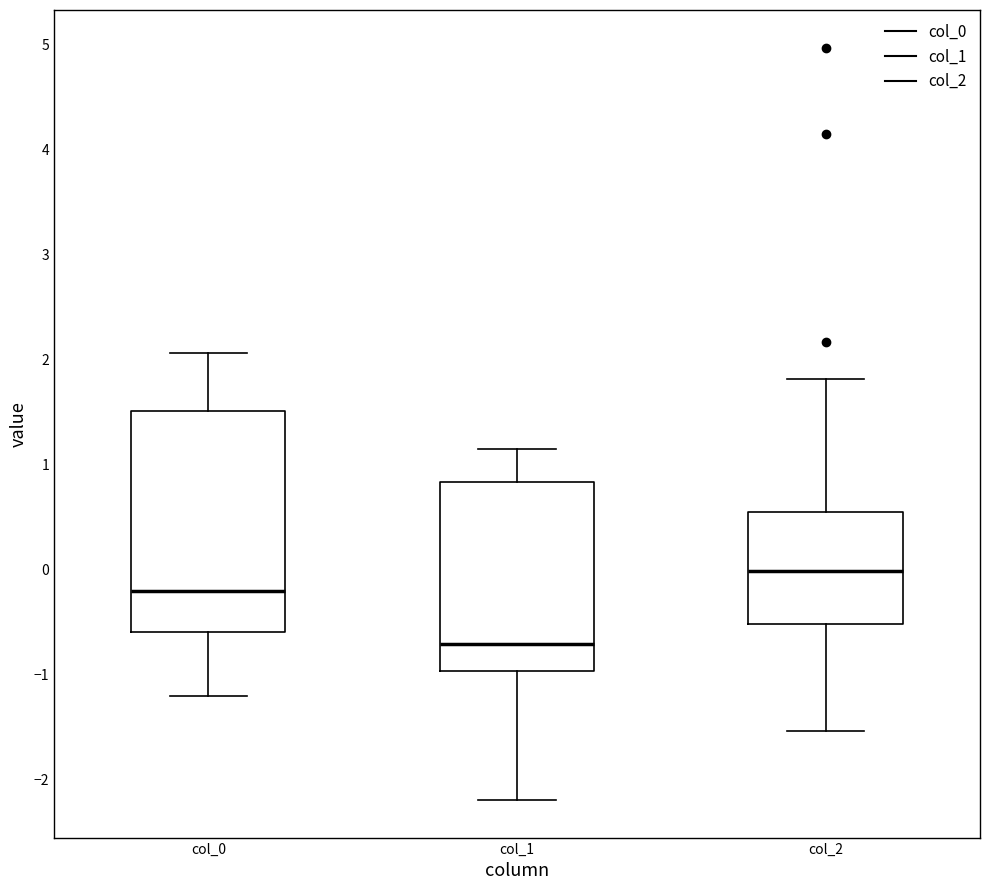

Comparing the boxes themselves (not the whiskers), which one is the tallest?

col_0